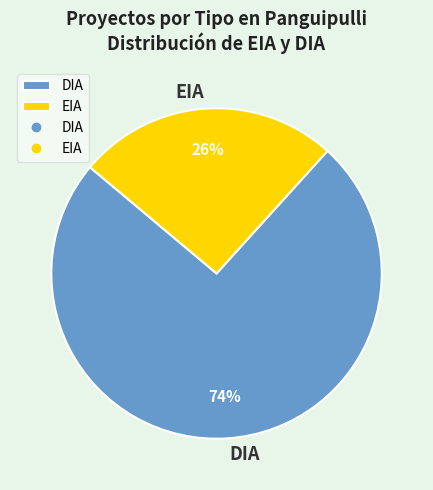

Is EIA the majority of the pie?

No